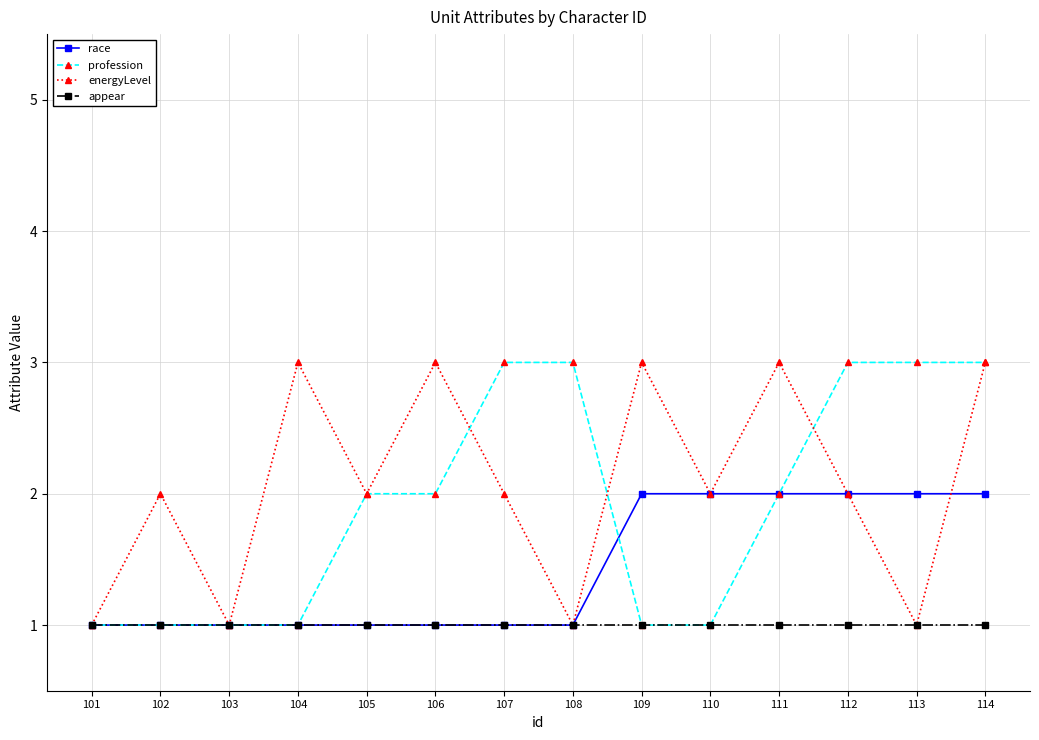

What is the maximum value for profession?

3